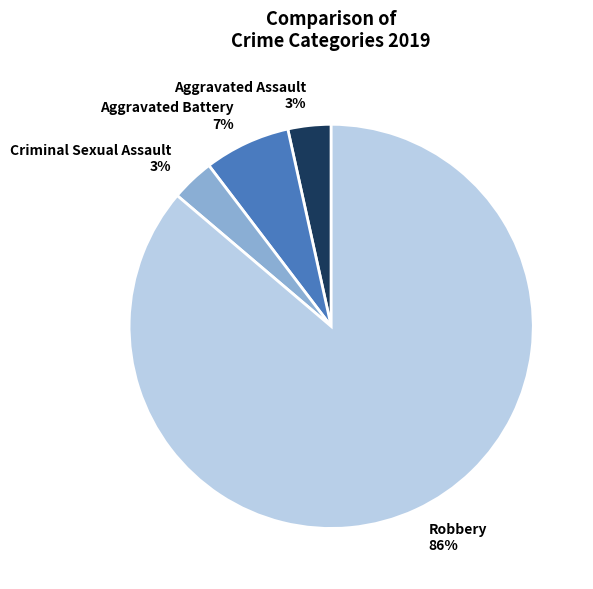

Which category has the biggest portion of the pie?

Robbery